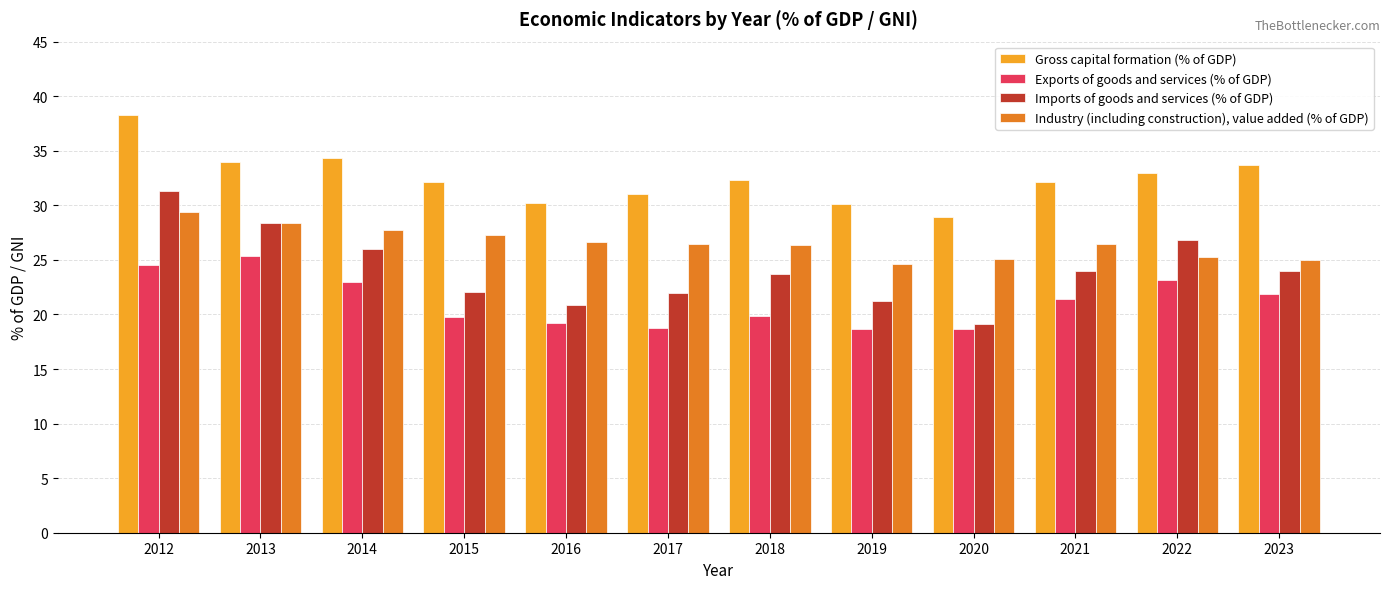

What is the total value across all series at 2017?

98.3